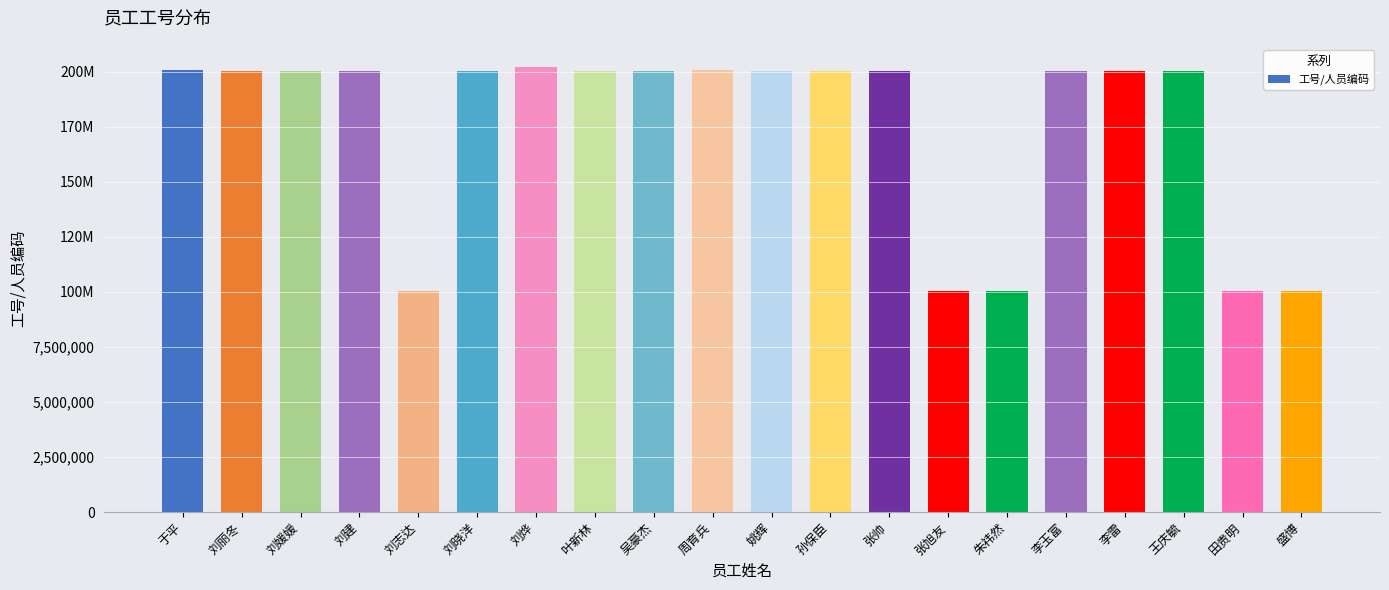

List the labels in order of value, largest first.

刘烨, 周育兵, 于平, 刘建, 张帅, 孙保臣, 李雷, 王庆毓, 吴豪杰, 刘晓洋, 李玉富, 叶新林, 姚辉, 刘丽冬, 刘媛媛, 张旭友, 刘志达, 田贵明, 盛博, 朱祎然